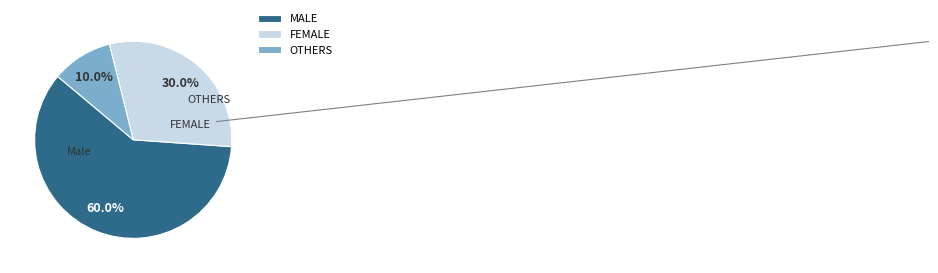

How many segments does this pie chart have?

3